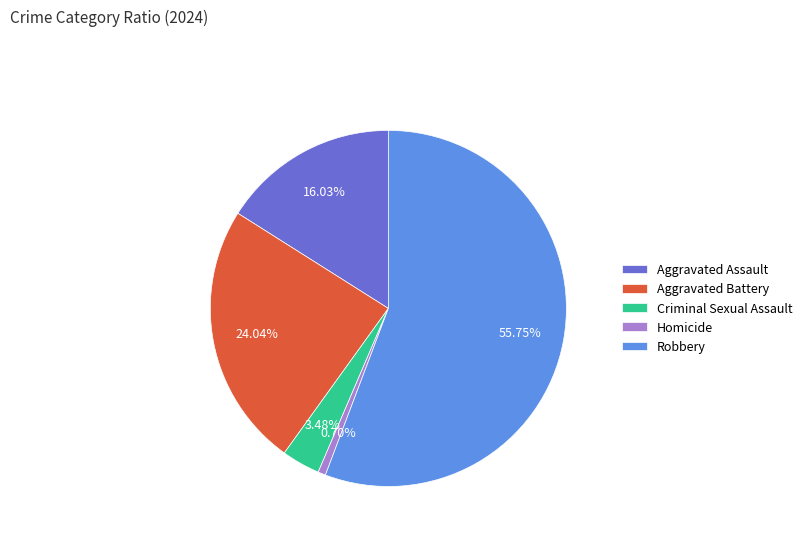

Which category has the smallest portion of the pie?

Homicide